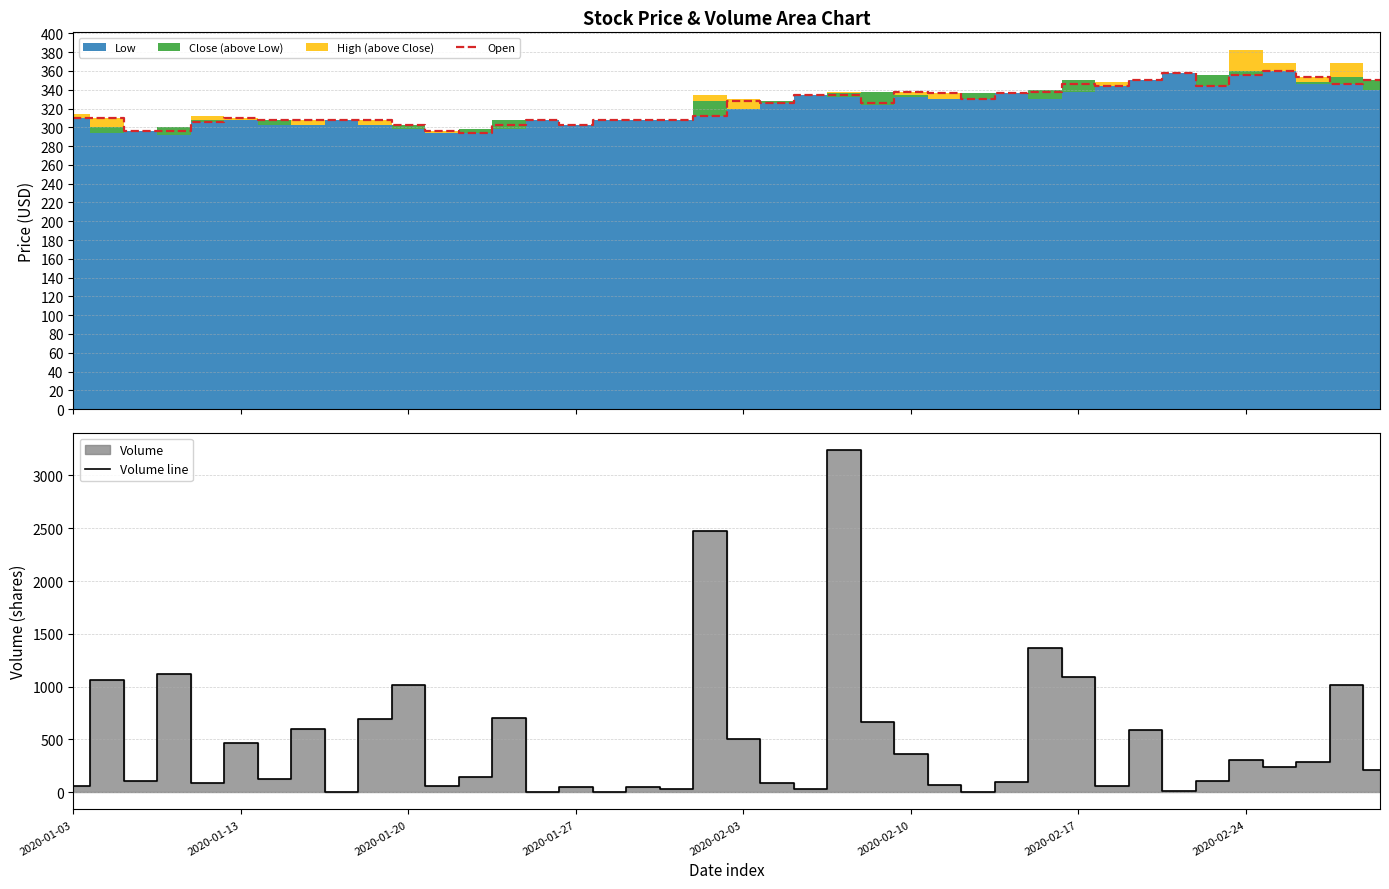

Which series has the largest total across all categories?

Volume line